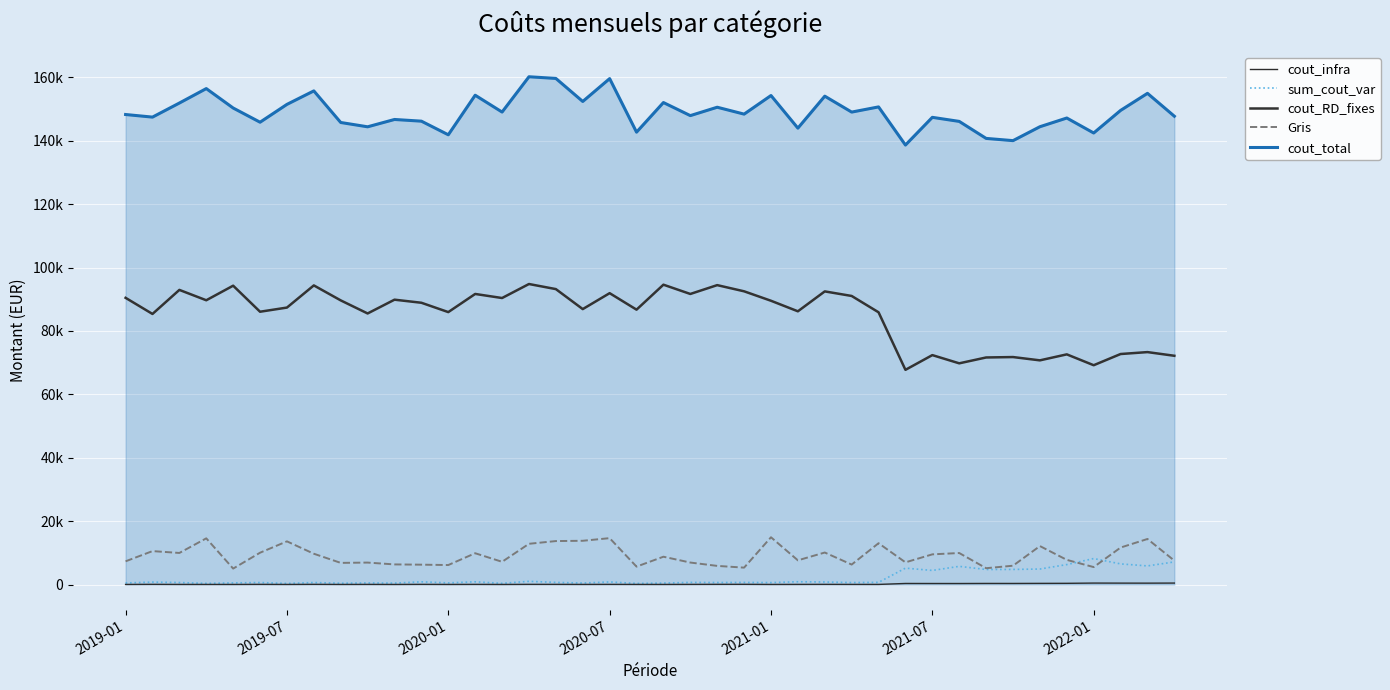

Which series has the largest range (max minus min)?

cout_RD_fixes